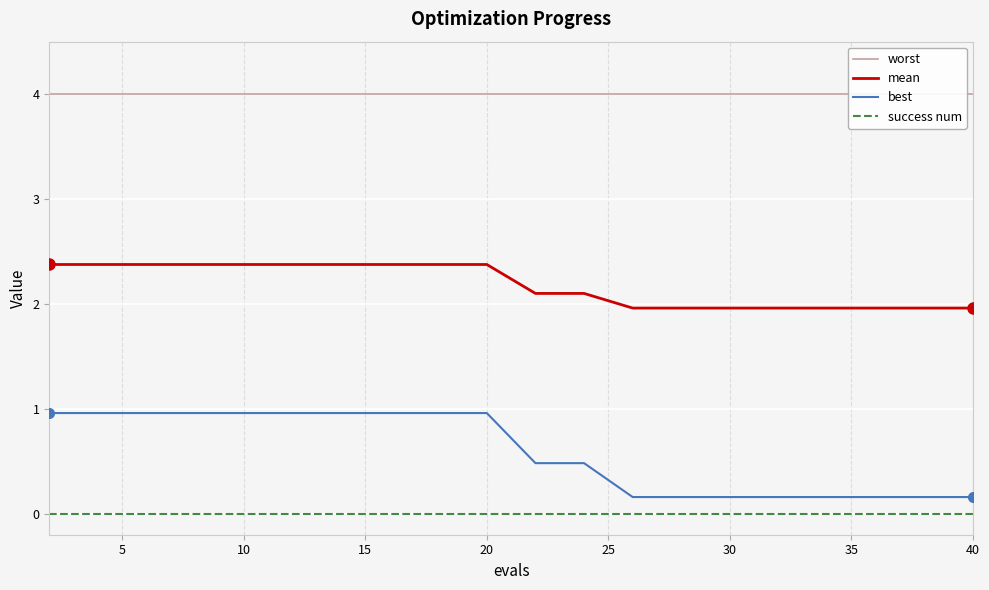

What is the average value of the worst series?

4.0